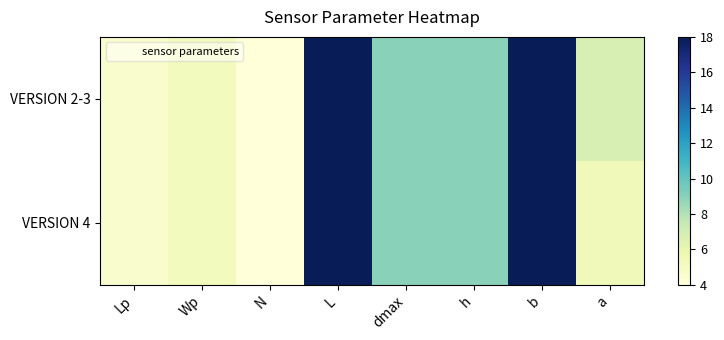

At how many categories does at least one series exceed 15?

2